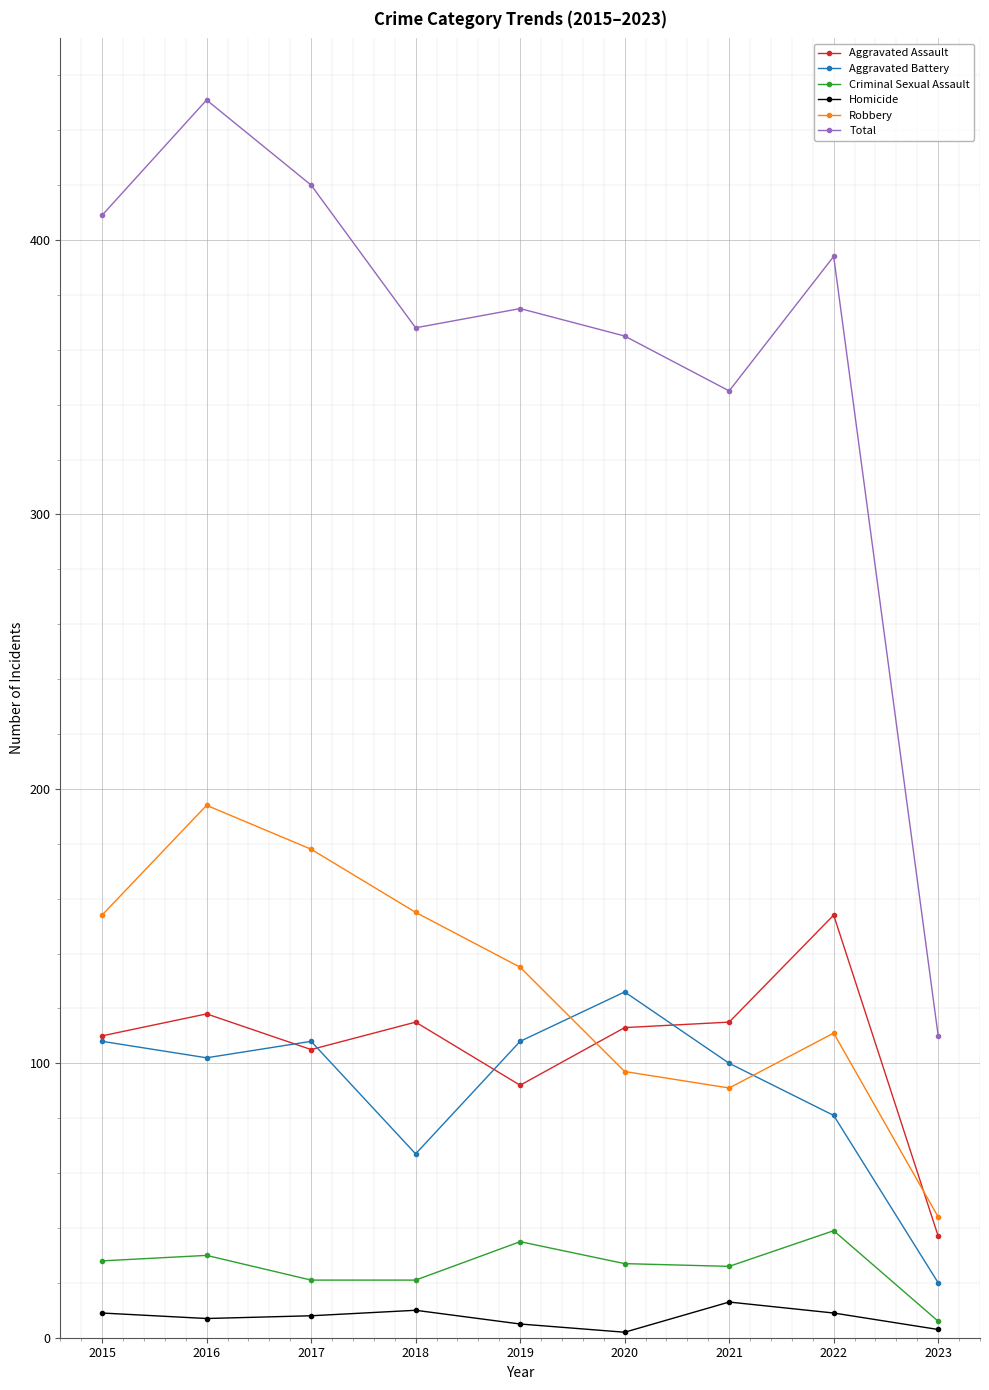

True or false: Total has a value of 365 at 2020.

True